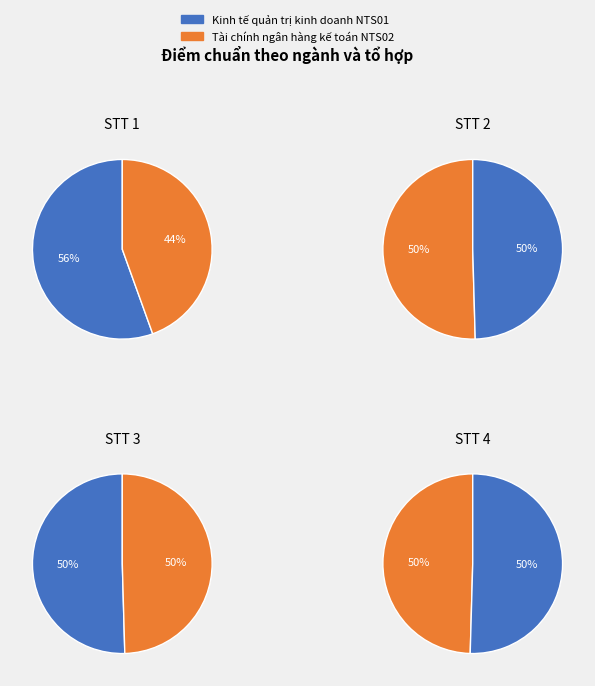

What percentage is NOT represented by Tài chính ngân hàng kế toán NTS02?

49.6%